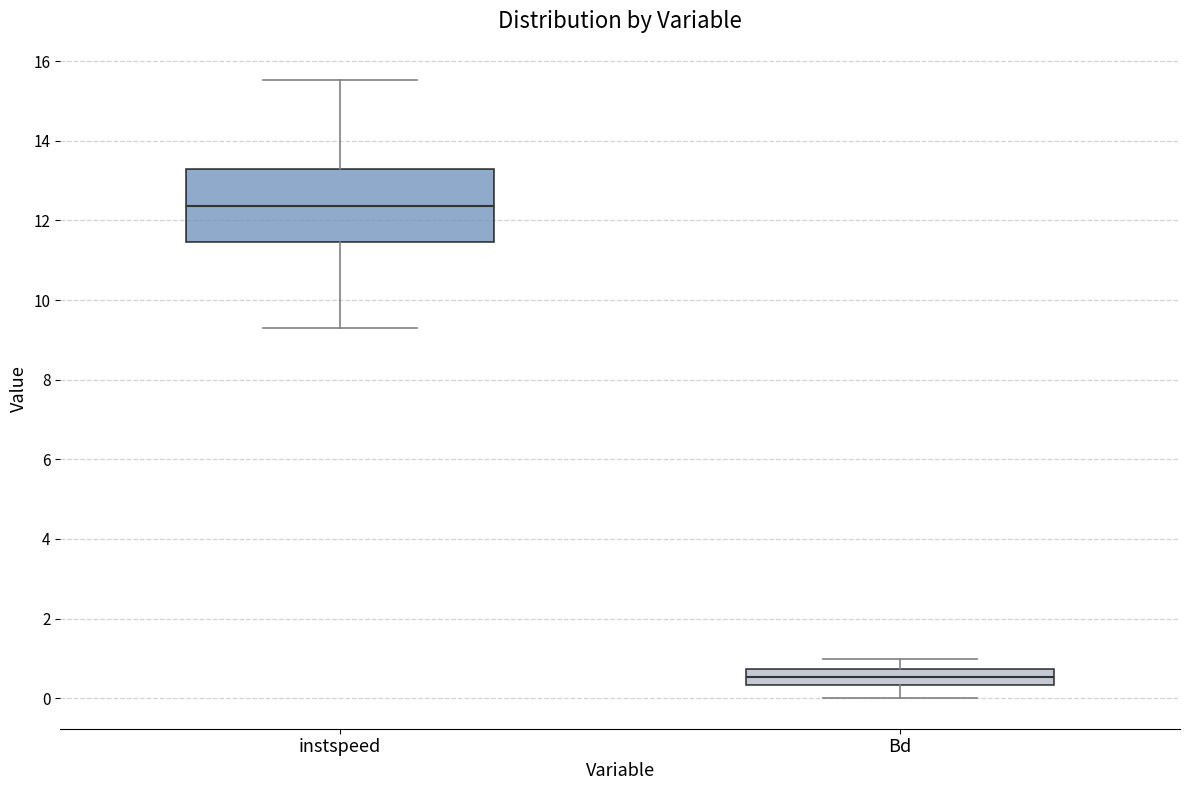

Reading left to right, transcribe this box plot: for each box, give where its median line is, the range the box spans, and where its two whiskers end, as read against the y-axis. The values are not printed on the chart, so give them approximately, as read against the axis.

instspeed: median 12.4, box 11.4 to 13.4, whiskers 9.2 to 15.6
Bd: median 0.6, box 0.4 to 0.8, whiskers 0.0 to 1.0